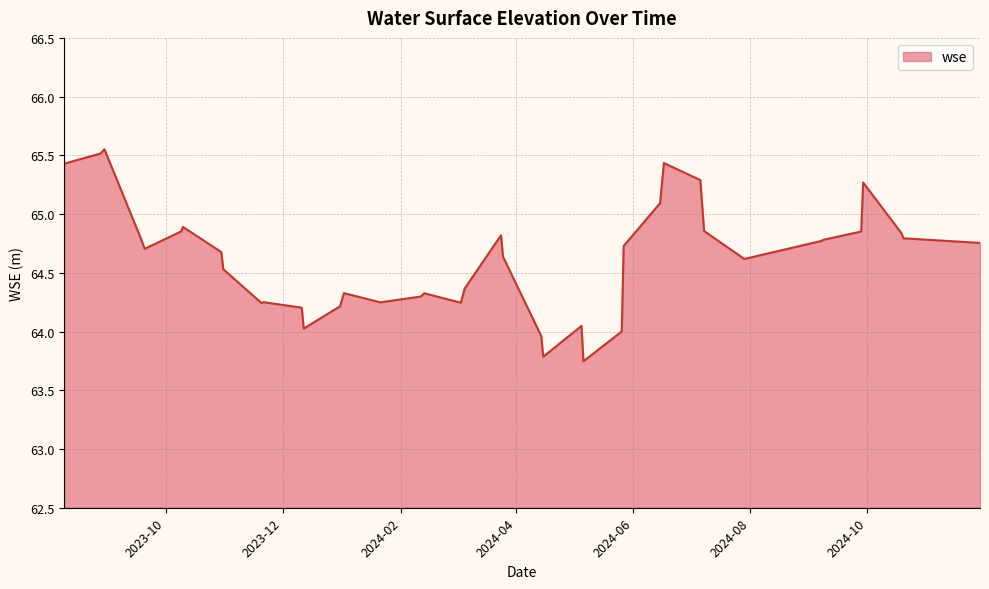

What is the average value?

64.6